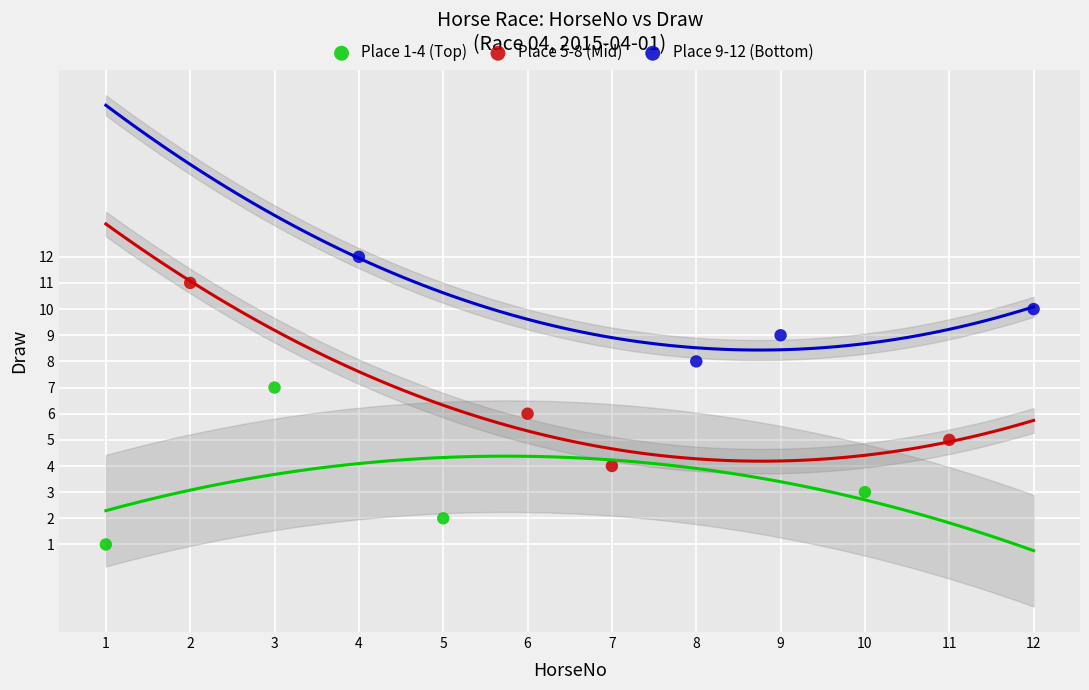

Which series reaches the minimum Y coordinate?

Place 1-4 (Top)